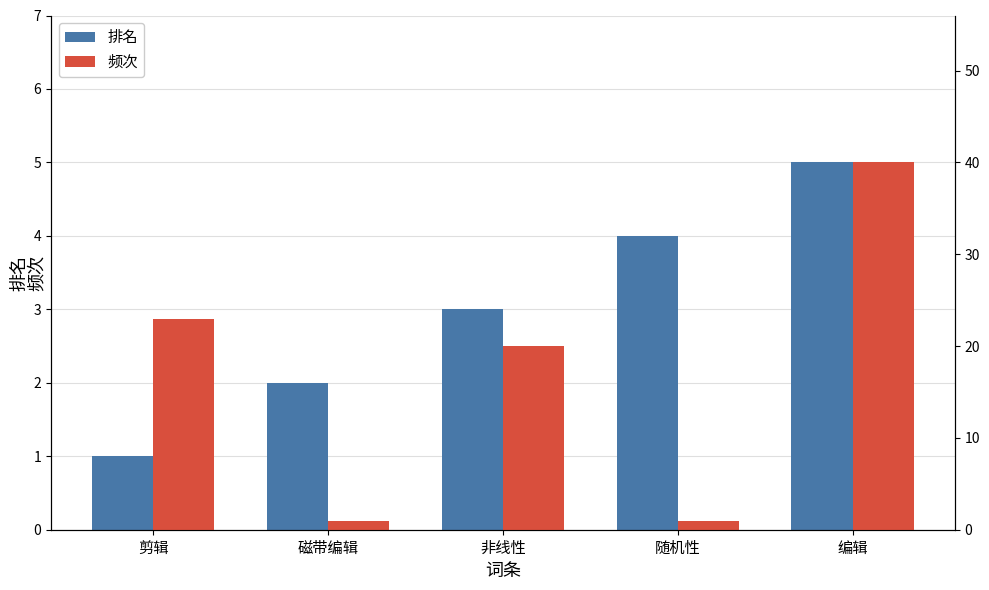

What is the difference between the 频次 values at 非线性 and 磁带编辑?

19